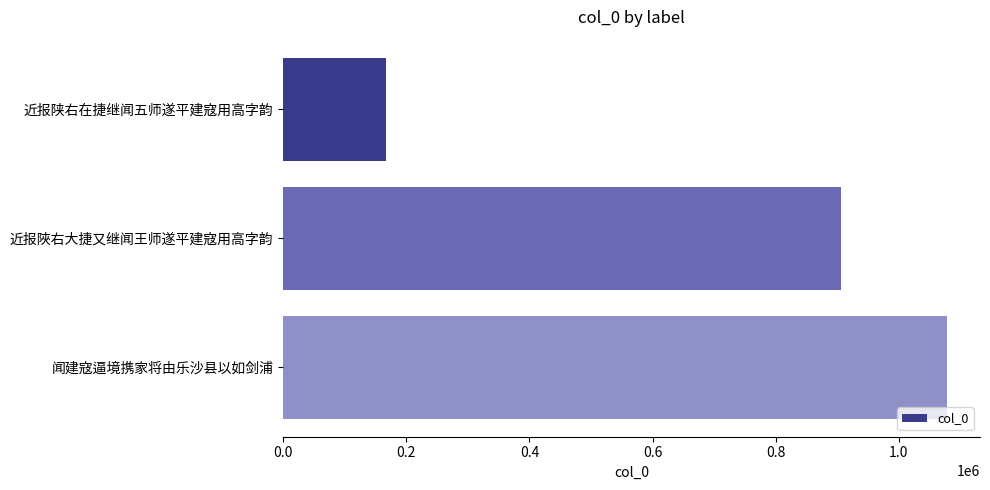

List the labels in order of value, largest first.

闻建寇逼境携家将由乐沙县以如剑浦, 近报陜右大捷又继闻王师遂平建寇用高字韵, 近报陕右在捷继闻五师遂平建寇用高字韵